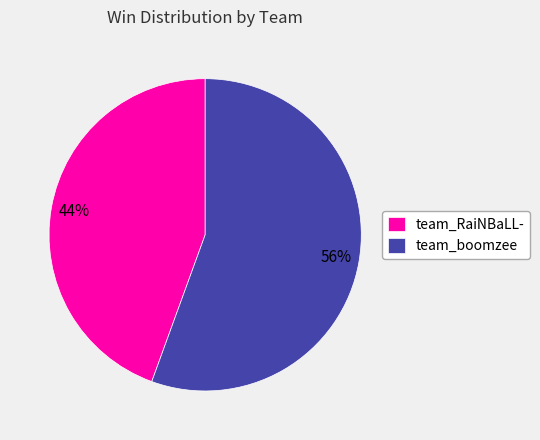

How many slices are in this pie chart?

2